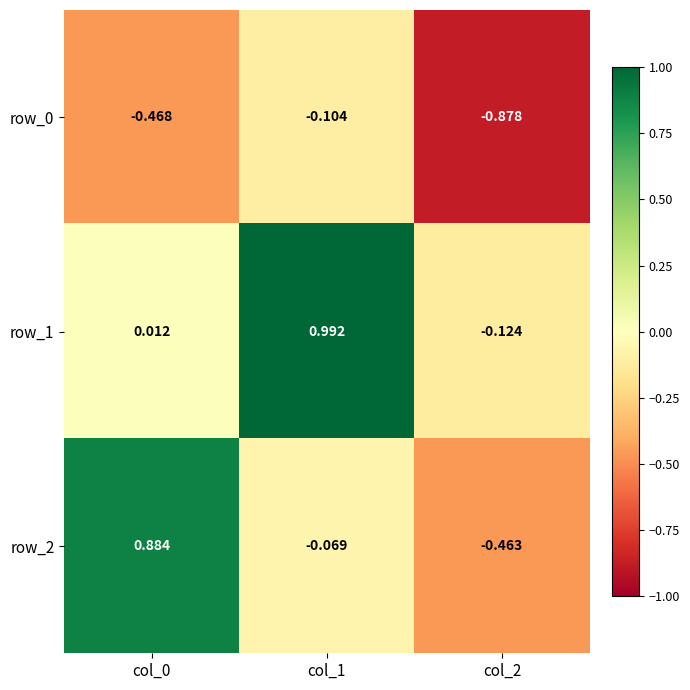

Count the number of data series in this chart.

3